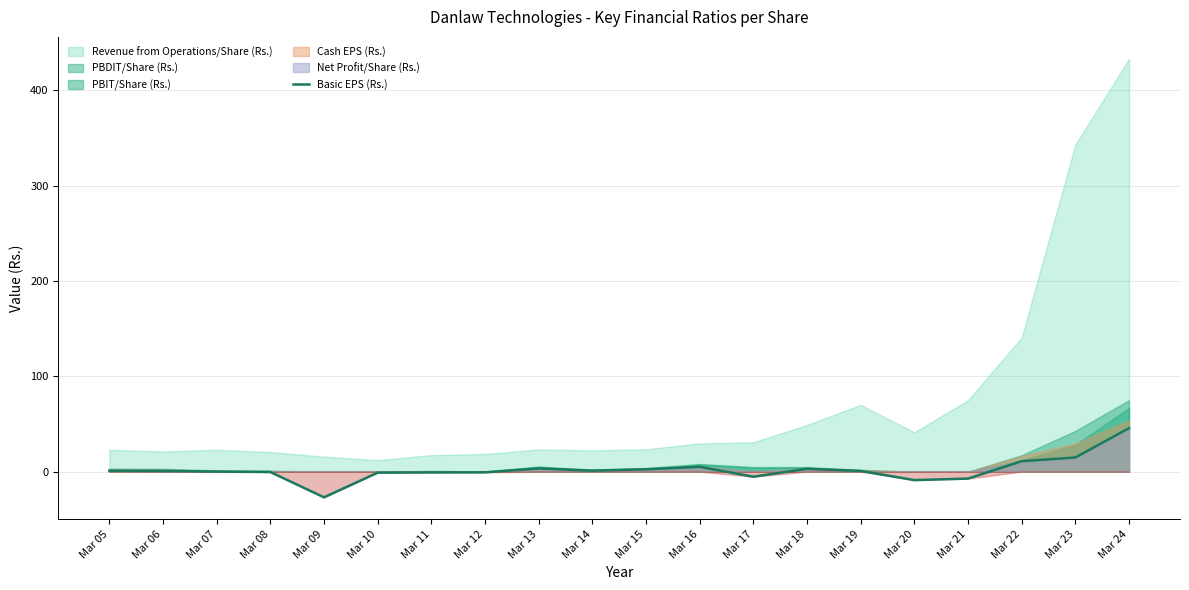

Does the chart have visible grid lines?

Yes